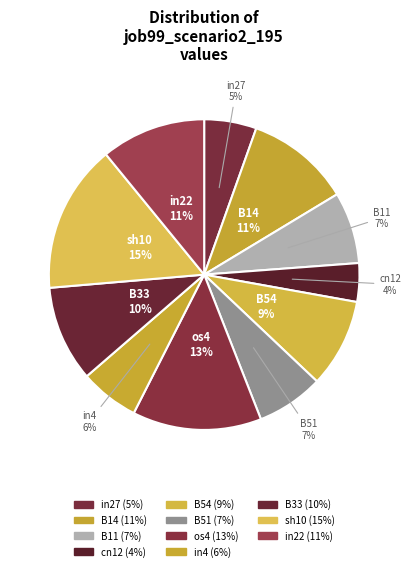

Do B51 and os4 together represent more than half of the pie?

No